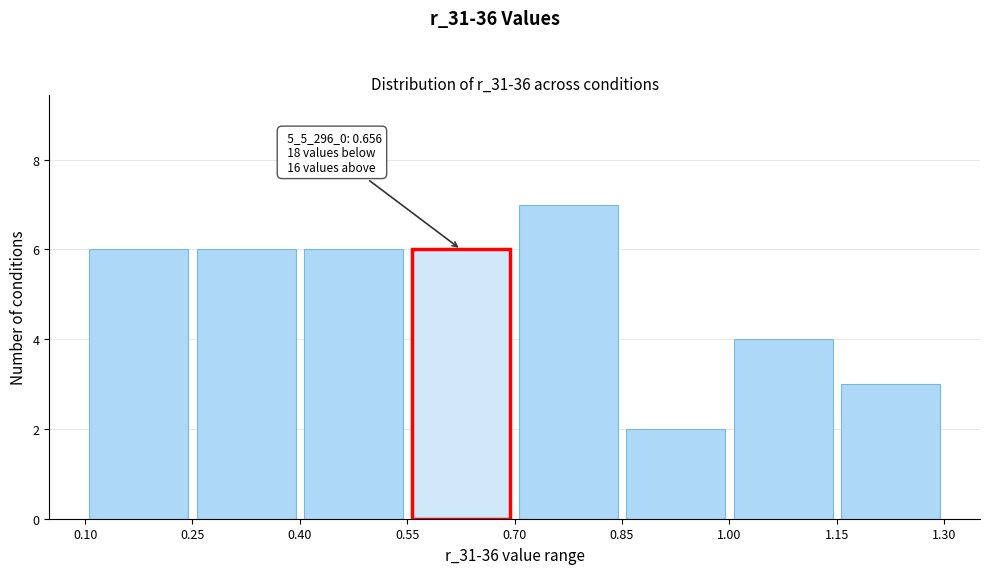

Which range on the x-axis has the tallest bar?

0.70 to 0.85